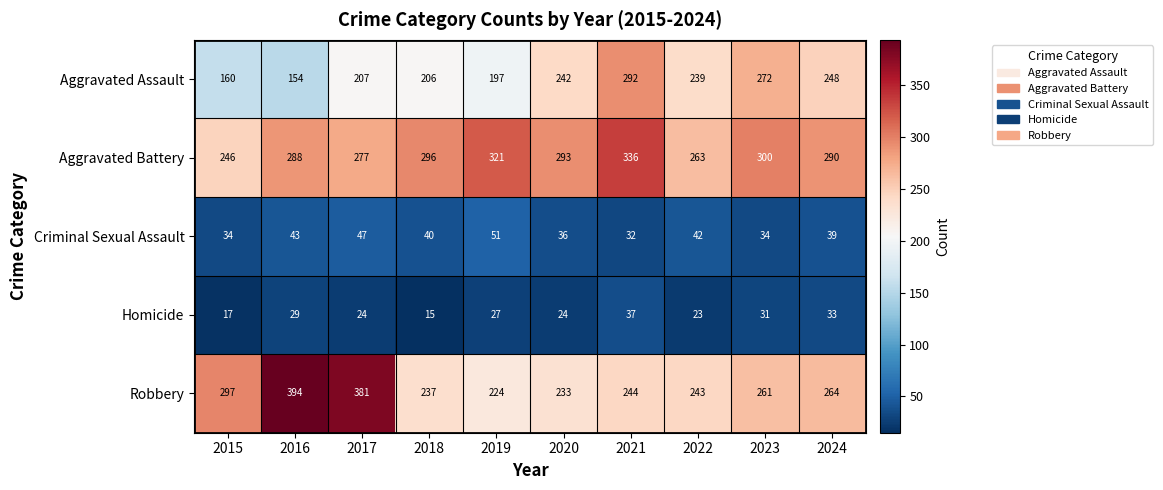

The value of Aggravated Assault at 2015 is 271. True or false?

False